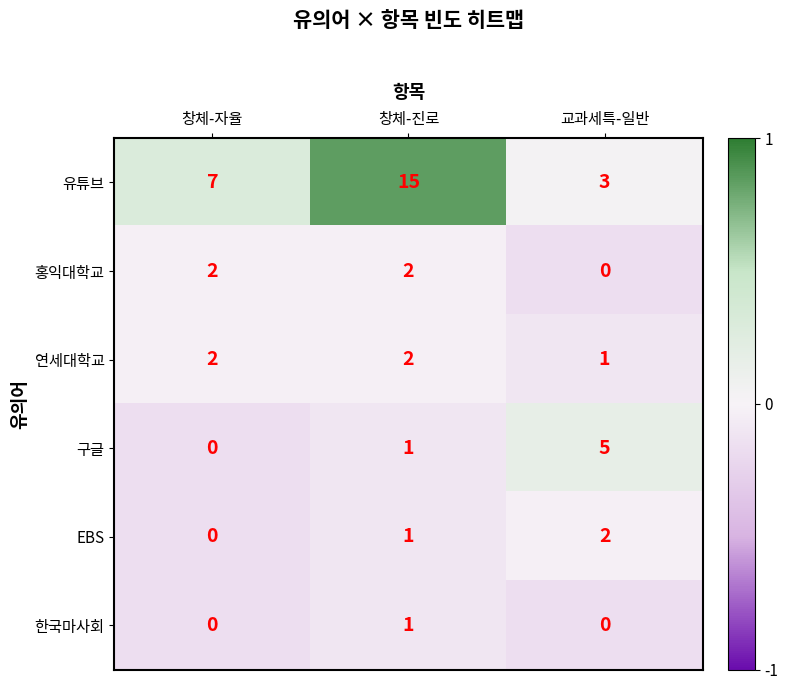

What is the average value of the 유튜브 series?

8